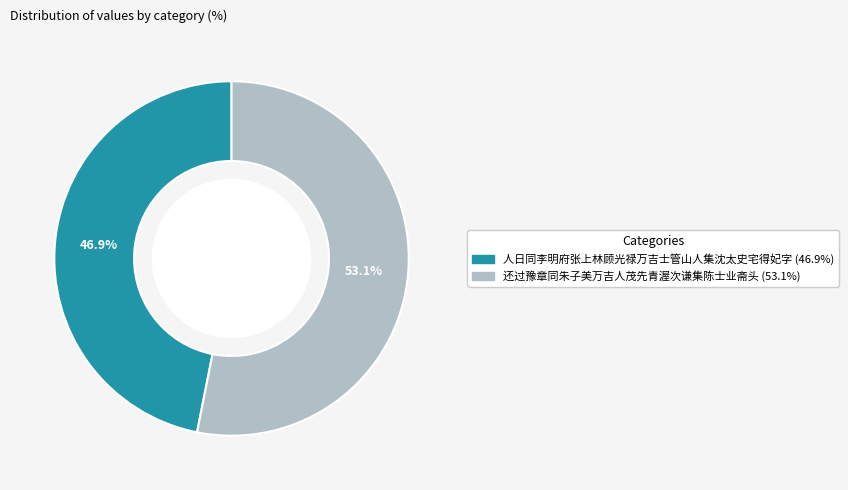

To the nearest percent, what is the difference between the largest and smallest slice percentages?

6%